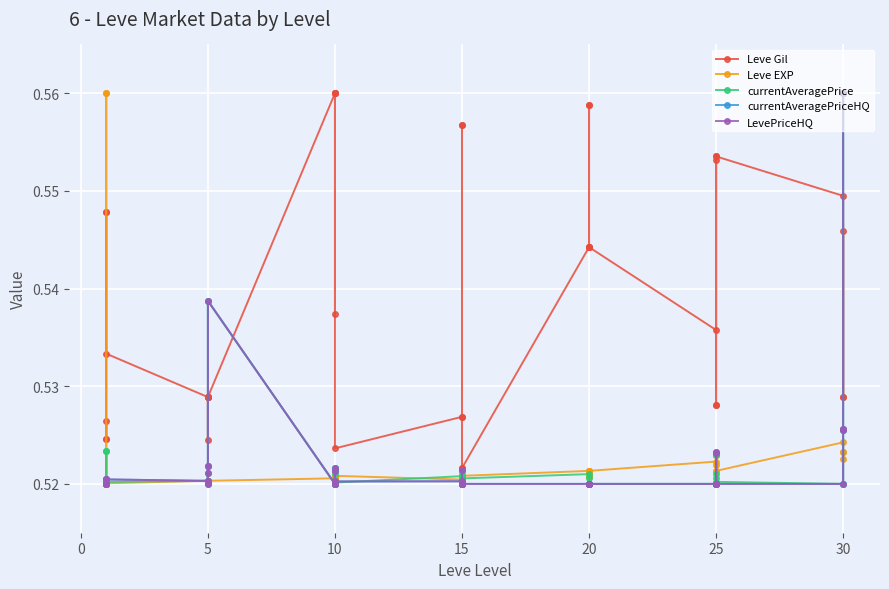

How many times do Leve EXP and currentAveragePrice cross each other?

16